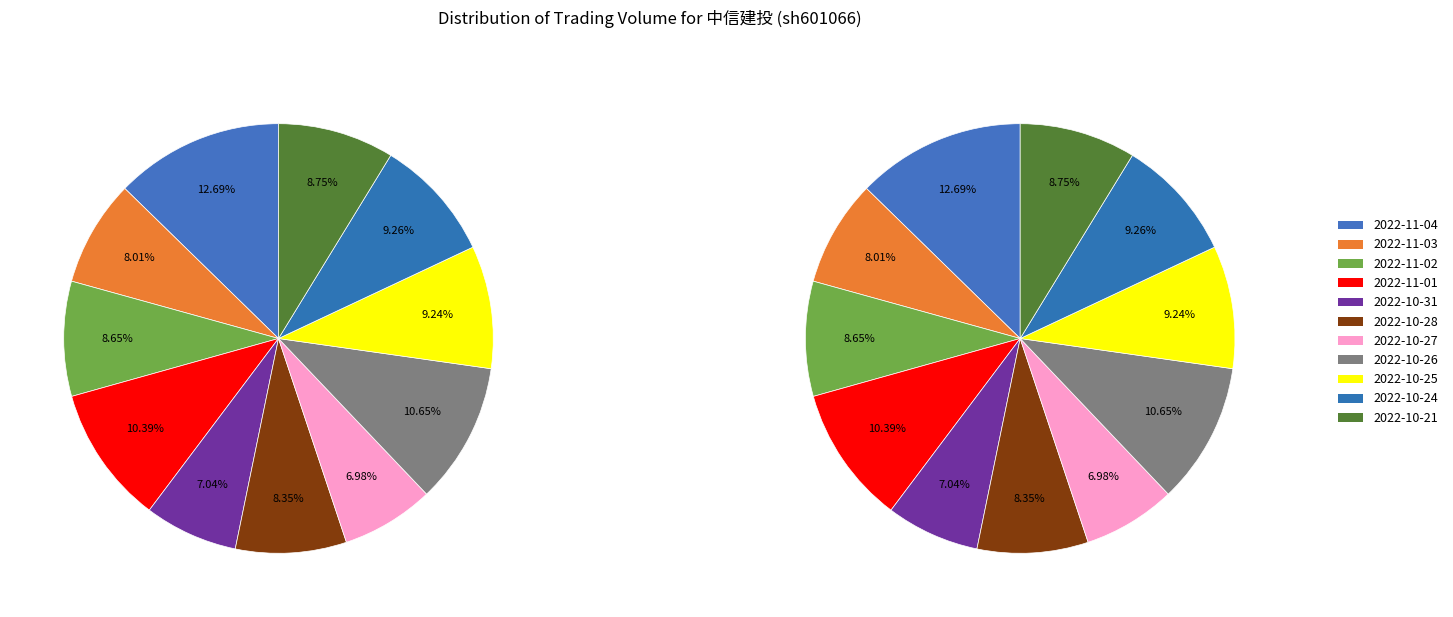

To the nearest percent, what is the difference between the 2022-10-24 and 2022-11-04 slice percentages?

3%